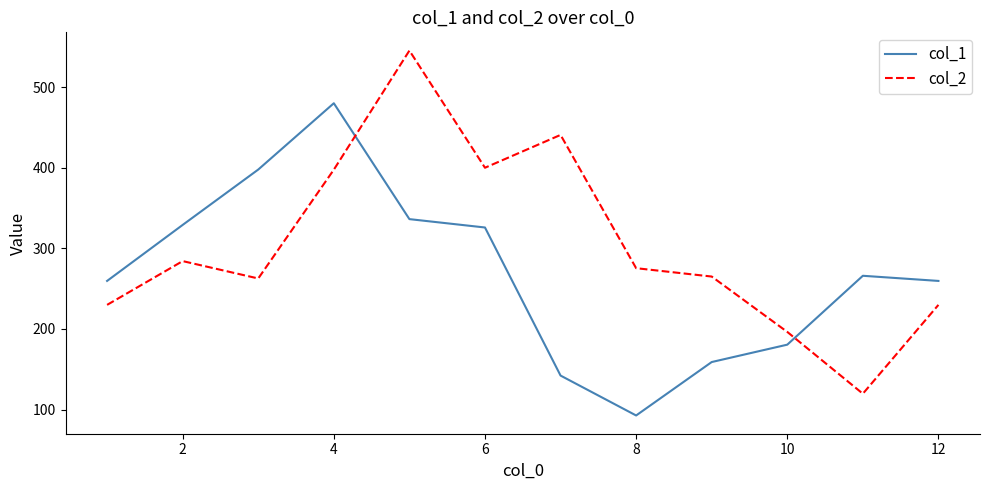

How many intersections are there between col_2 and col_1?

2